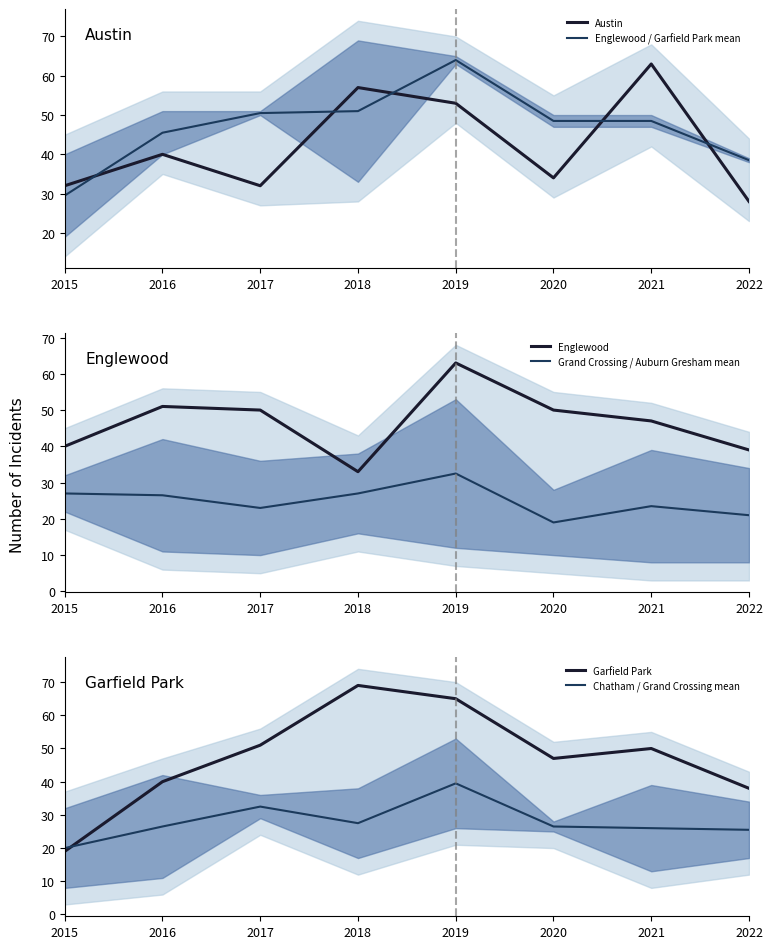

What is the value of the Garfield Park point at the 4th from the left?

69.0